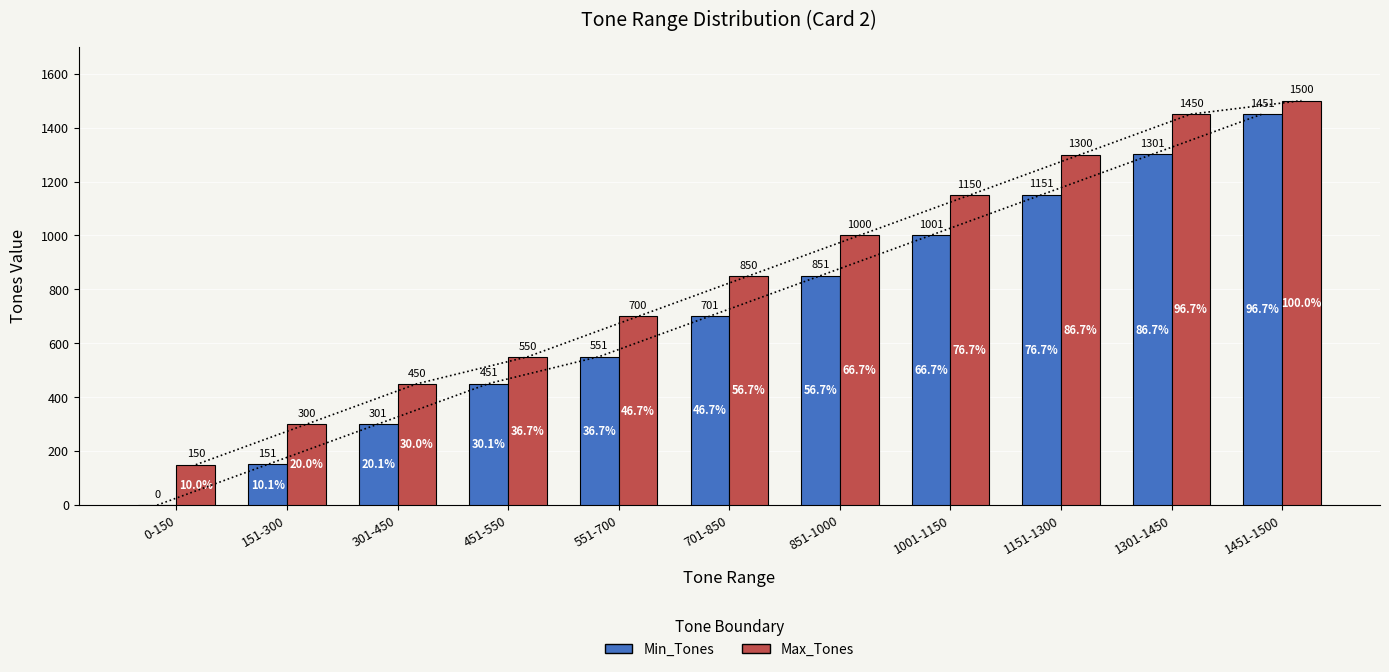

Count the Min_Tones values in the range 301 to 1151.

7